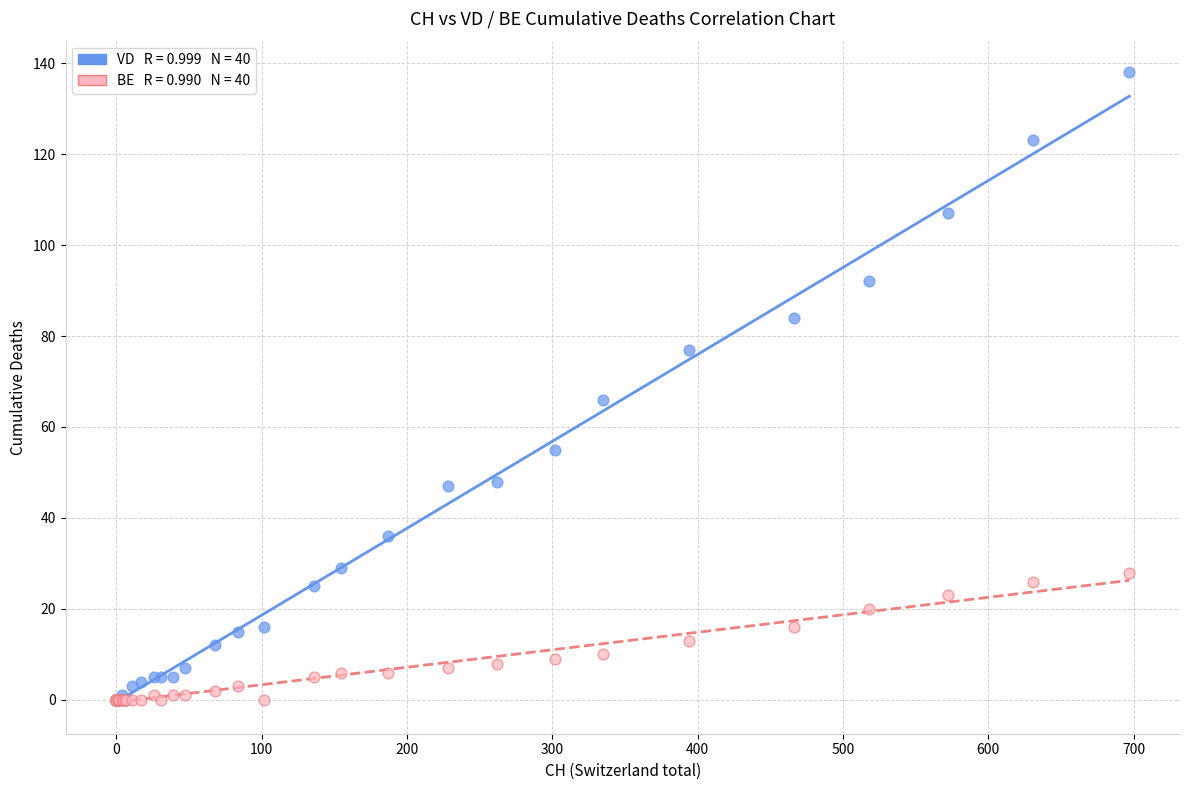

Across all series, what Y value is closest to 69?

66